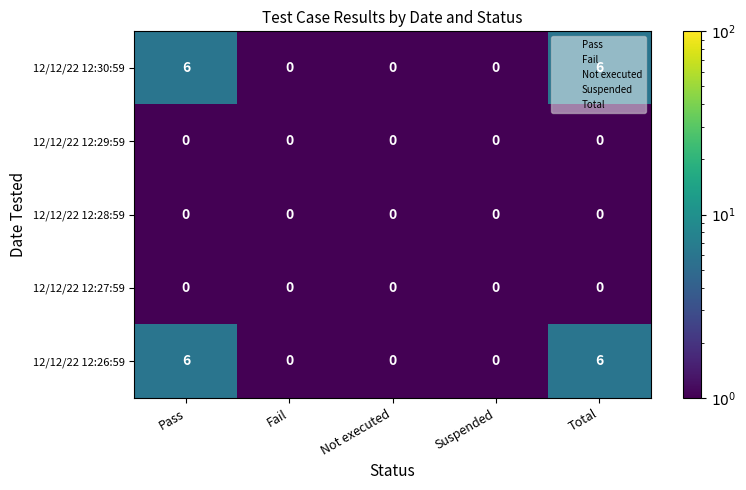

True or false: 12/12/22 12:26:59 has a value of 6 at Total.

True